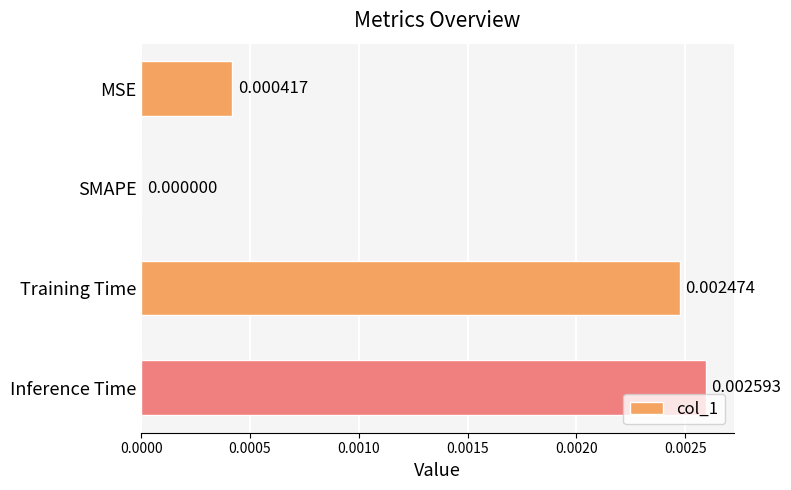

Which label corresponds to the largest value in the chart?

Inference Time